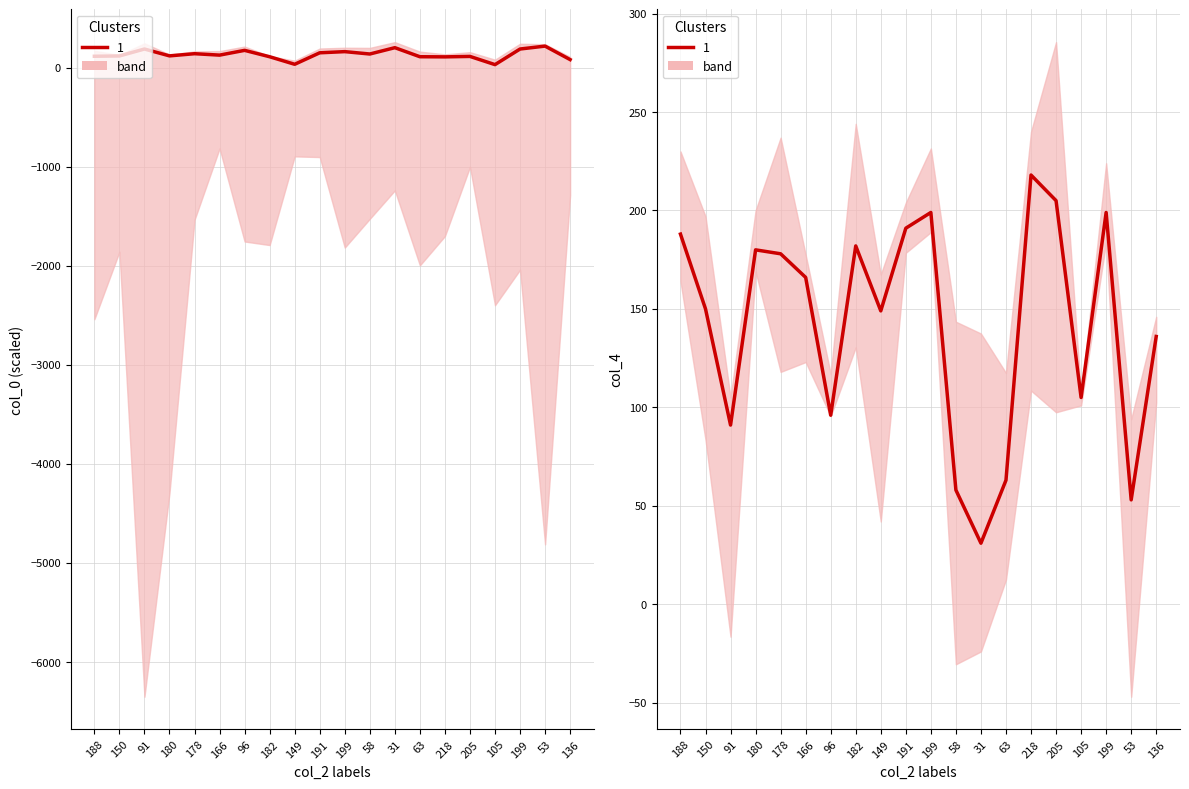

Which series has the widest spread of values?

col_0